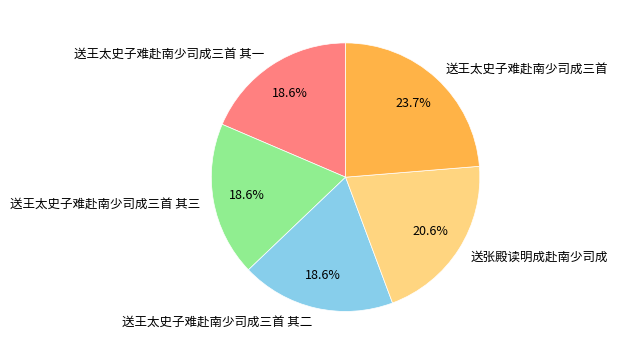

Which slice is the largest?

送王太史子难赴南少司成三首